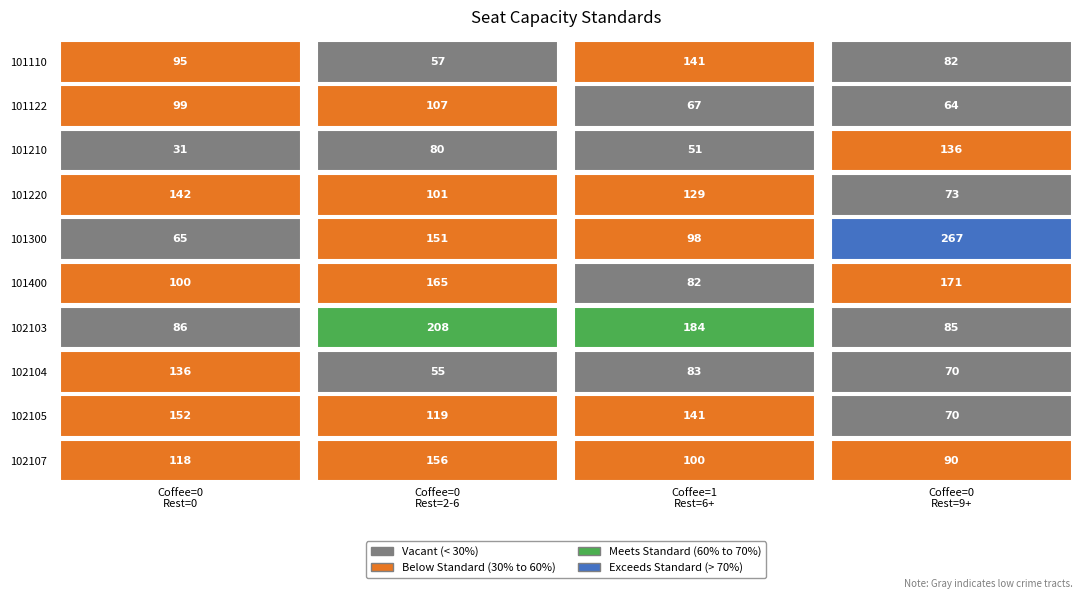

What is the sum of the 2 values at 3 and 0?

271